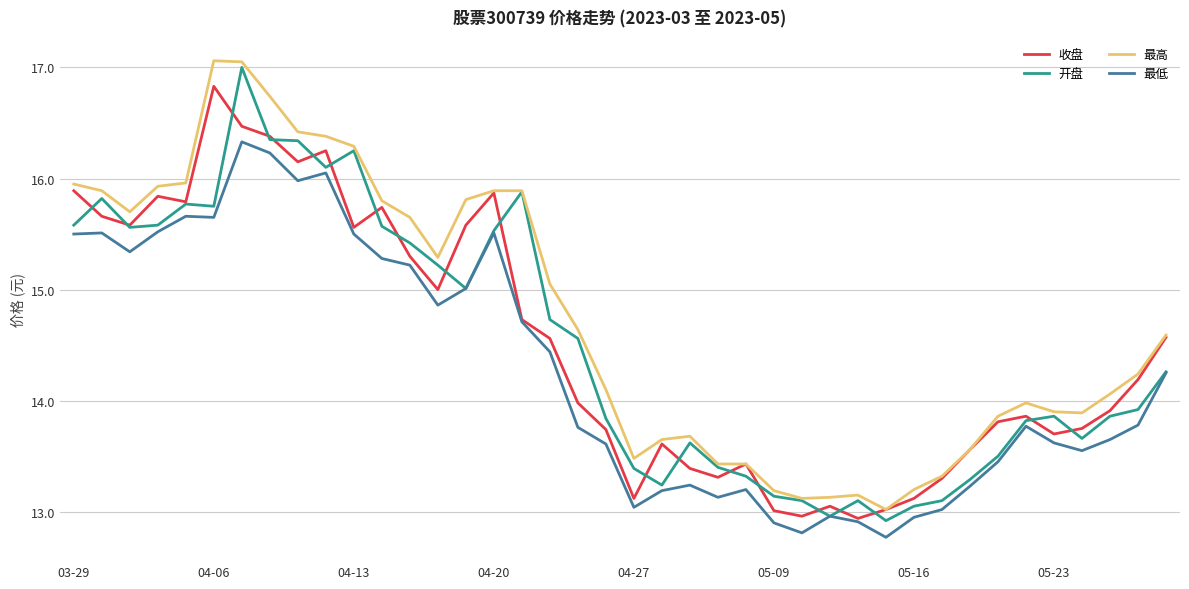

Does the chart display data point markers on the line(s)?

No